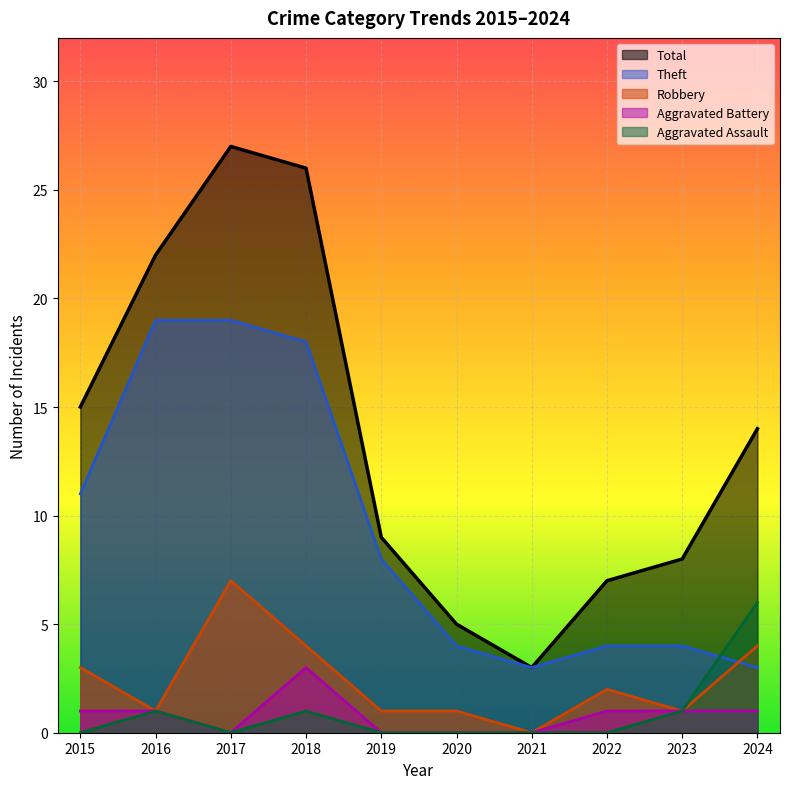

Reading left to right, list all the values displayed in this chart.

Total: 15	22	27	26	9	5	3	7	8	14
Theft: 11	19	19	18	8	4	3	4	4	3
Robbery: 3	1	7	4	1	1	0	2	1	4
Aggravated Battery: 1	1	0	3	0	0	0	1	1	1
Aggravated Assault: 0	1	0	1	0	0	0	0	1	6